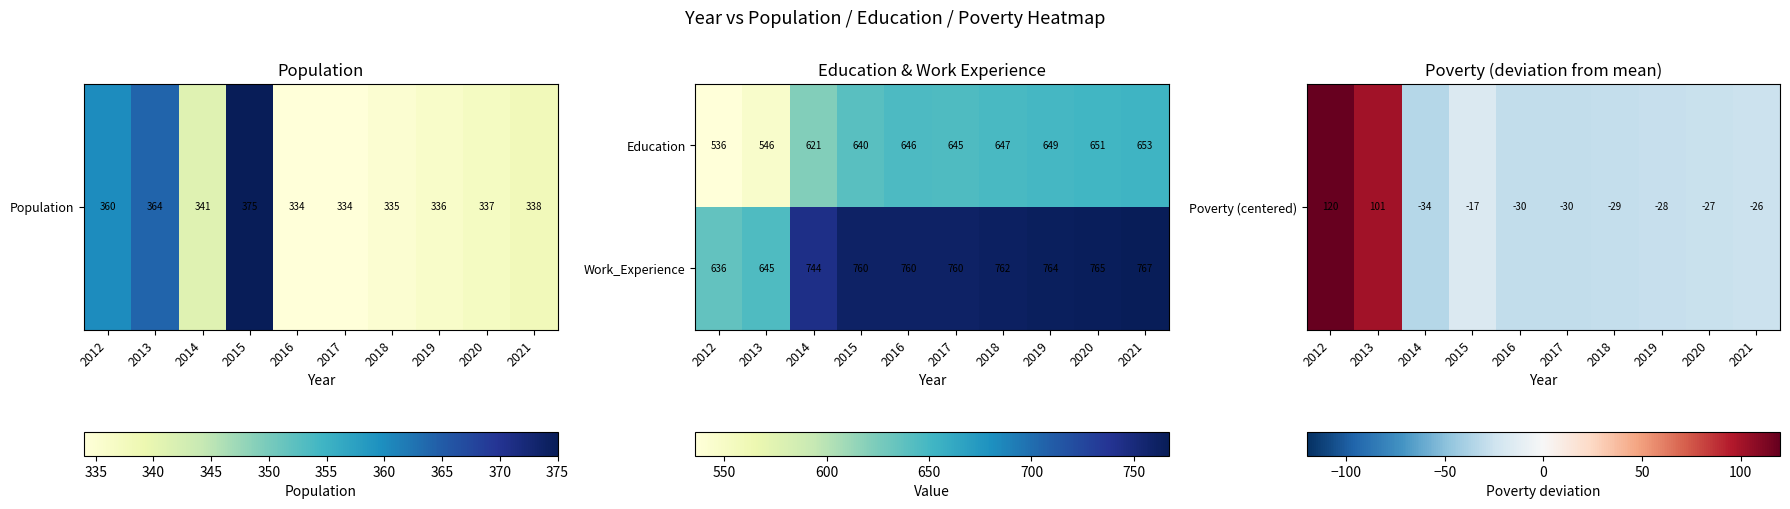

Rank the series at 2021 from lowest to highest value.

Education, Work_Experience